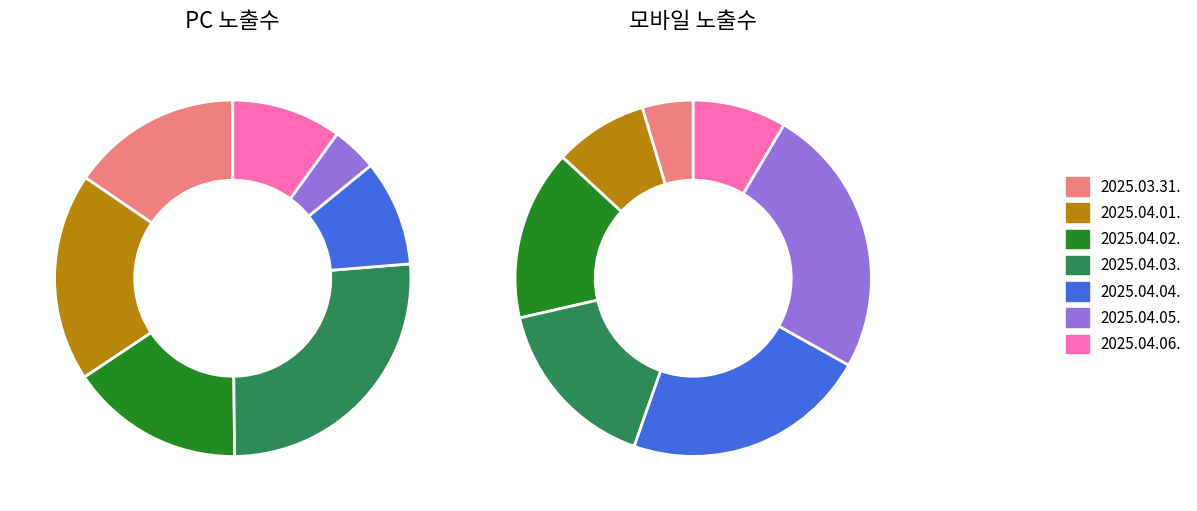

What percentage is the 2025.04.02. slice, to the nearest percent?

16%